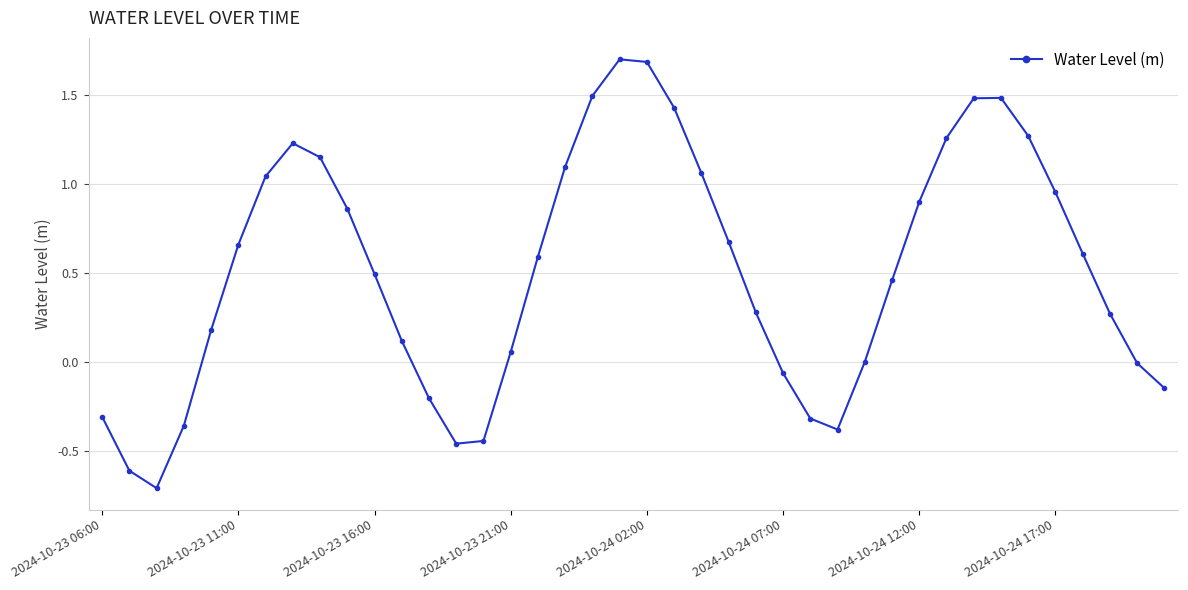

Count the number of data series in this chart.

1